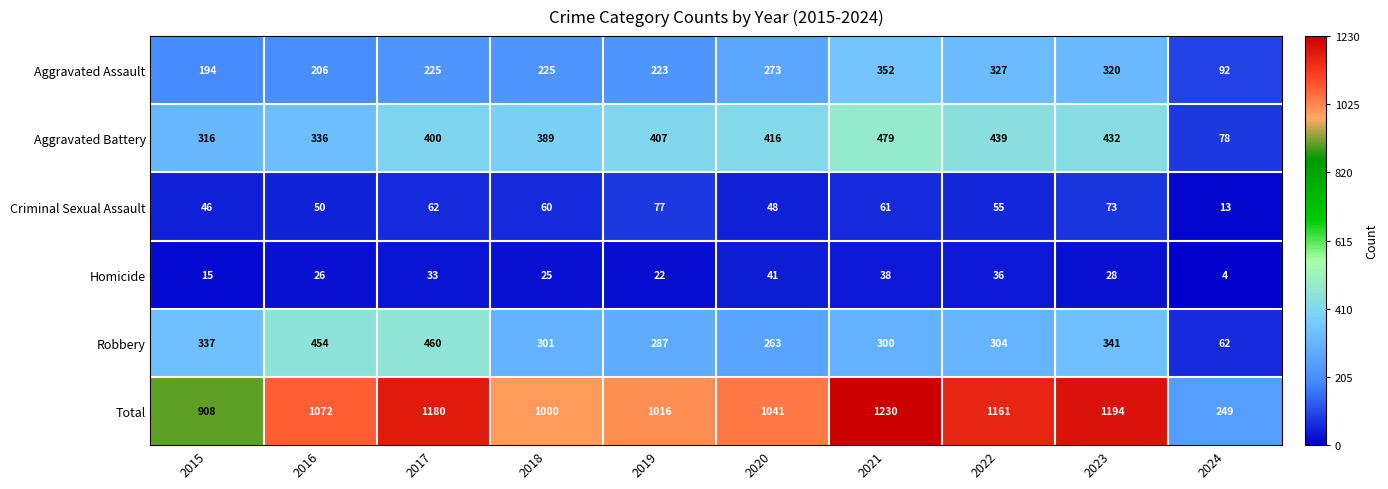

What is the highest value of the Robbery series?

460